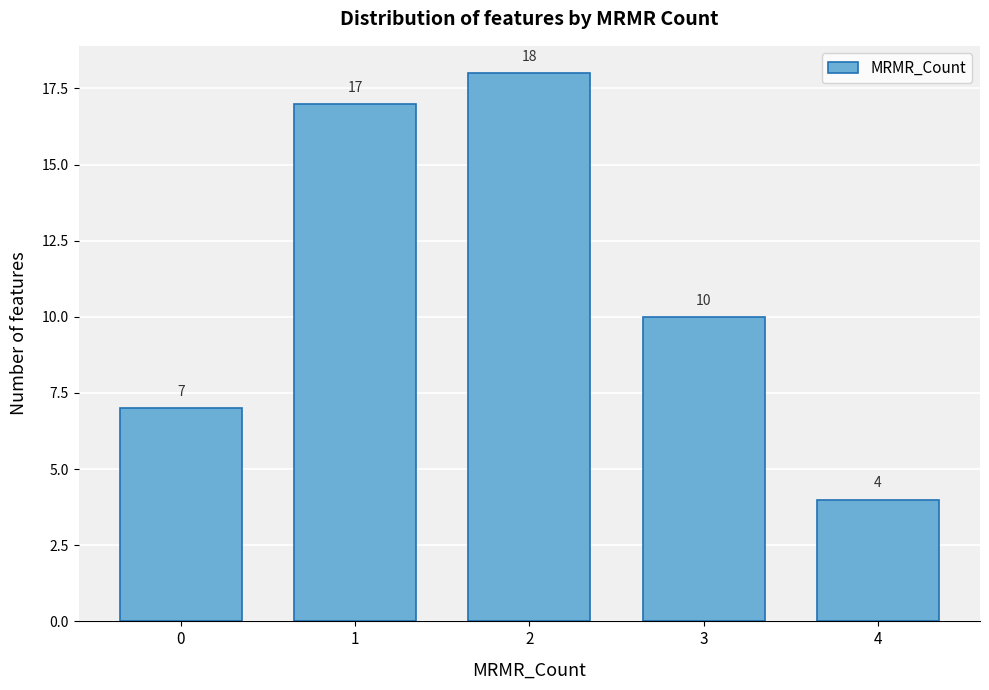

Reading right to left, list all the values displayed in this chart.

4	10	18	17	7